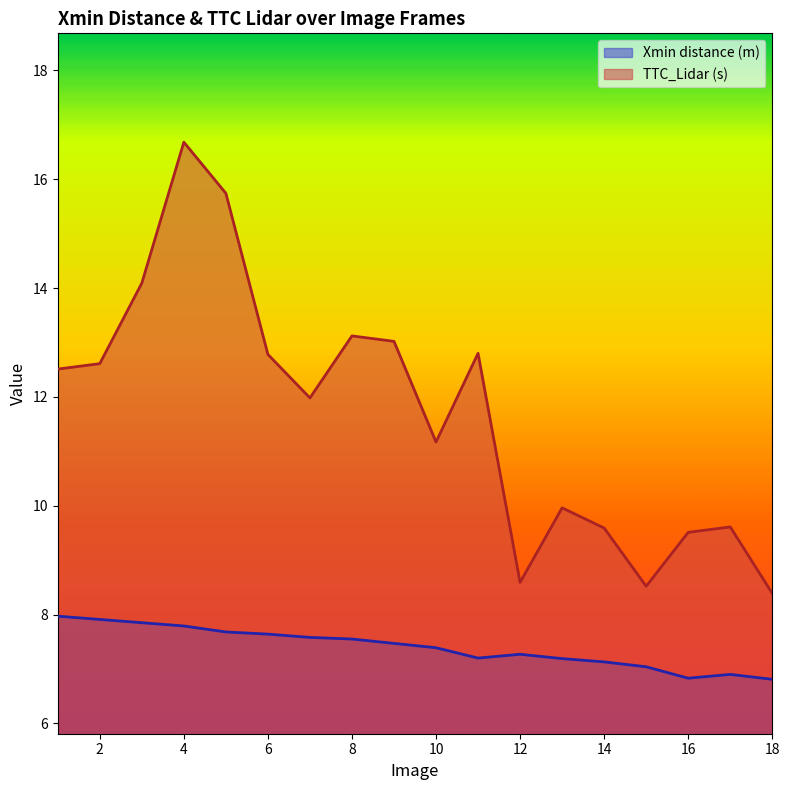

What are all the series names shown in the legend?

Xmin distance (m), TTC_Lidar (s)